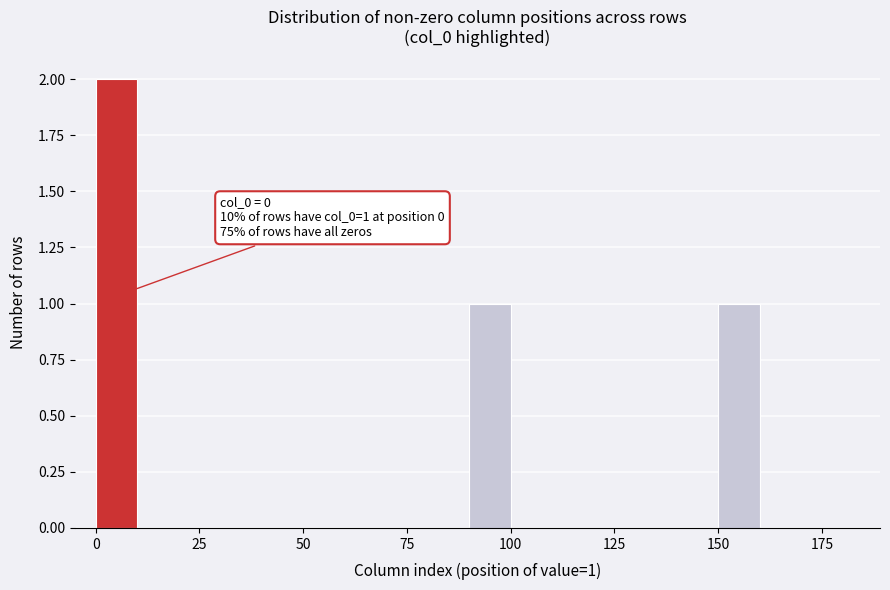

Around what value on the x-axis is the tallest bar? Give the approximate position of its centre, as read against the axis.

5